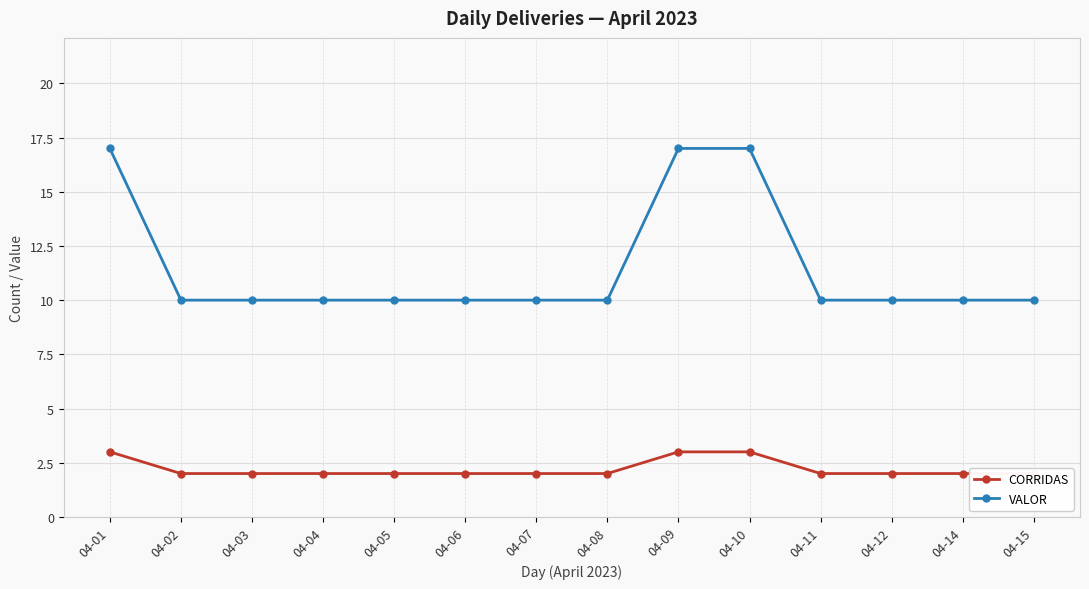

What is the difference between the second highest and minimum values in the CORRIDAS series?

1